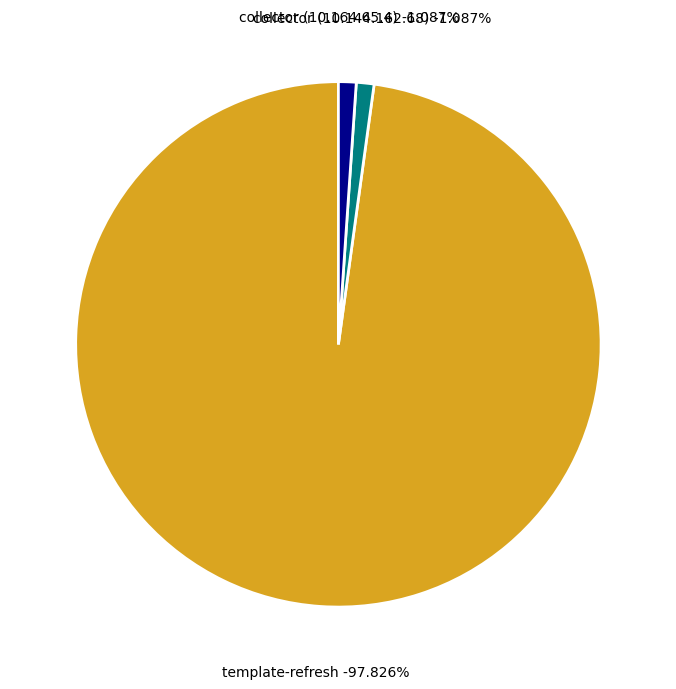

What is the majority slice?

template-refresh